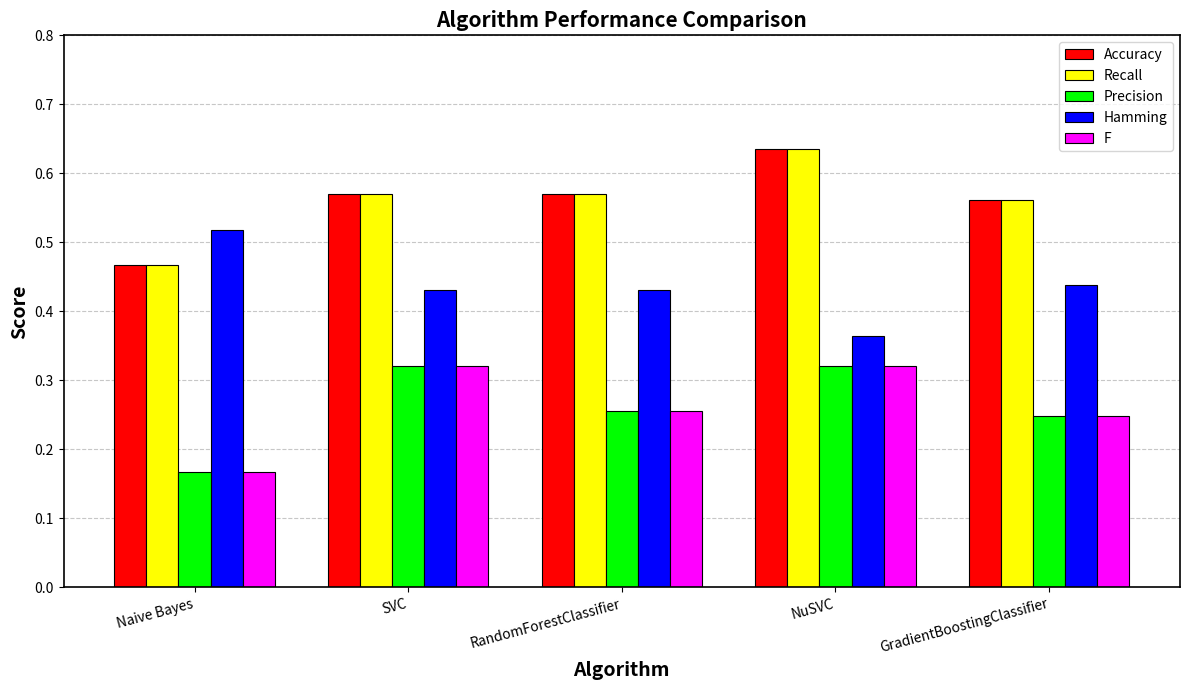

Is the value of Precision at Naive Bayes greater than the value of Recall at GradientBoostingClassifier?

No